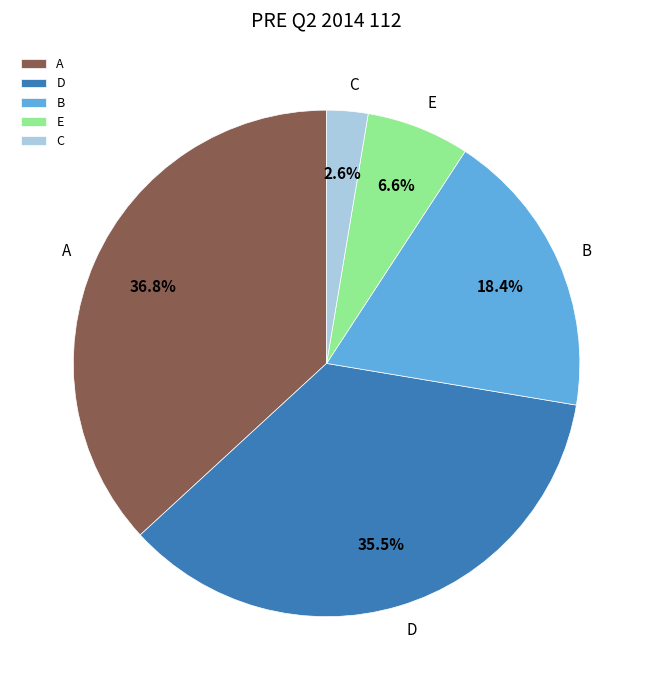

What is the largest slice in the pie chart?

A